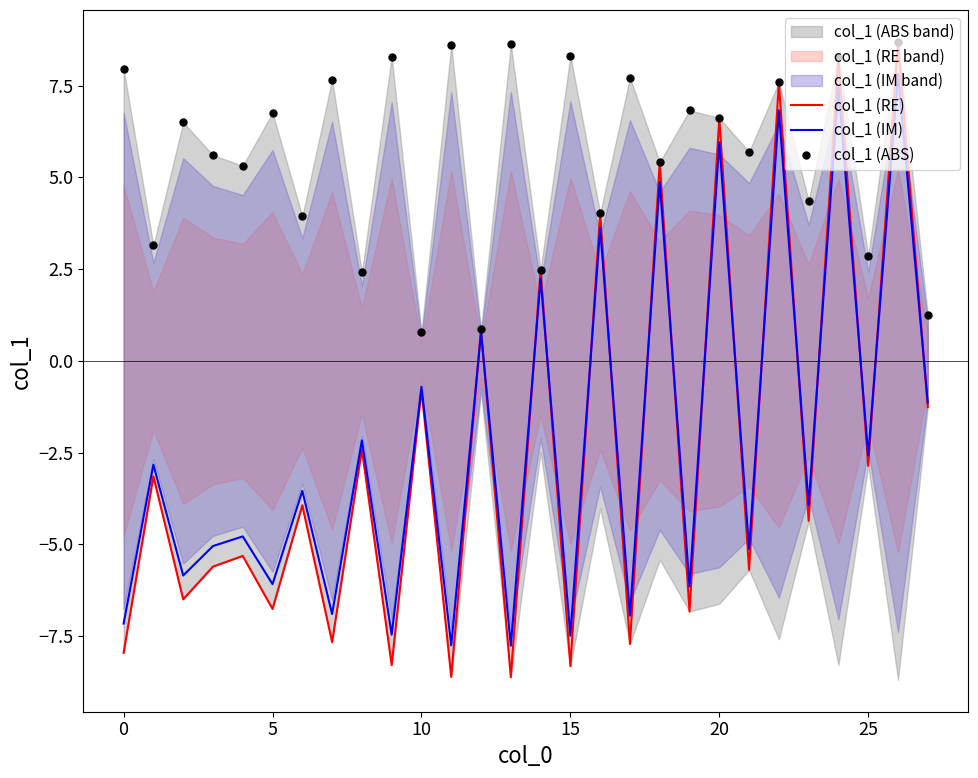

Which category has the highest value across all series?

26